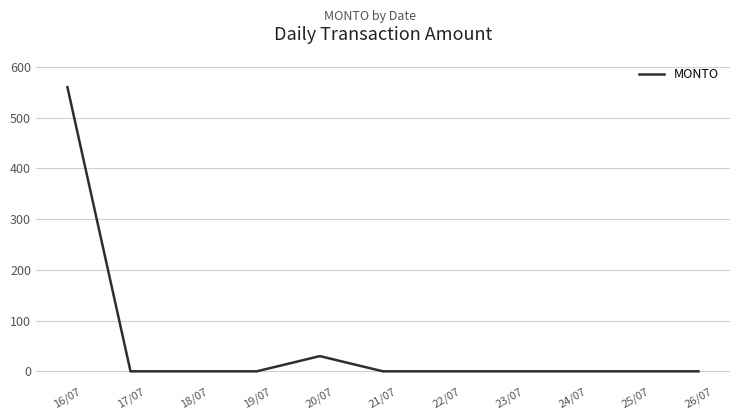

What is the maximum value shown in the chart?

560